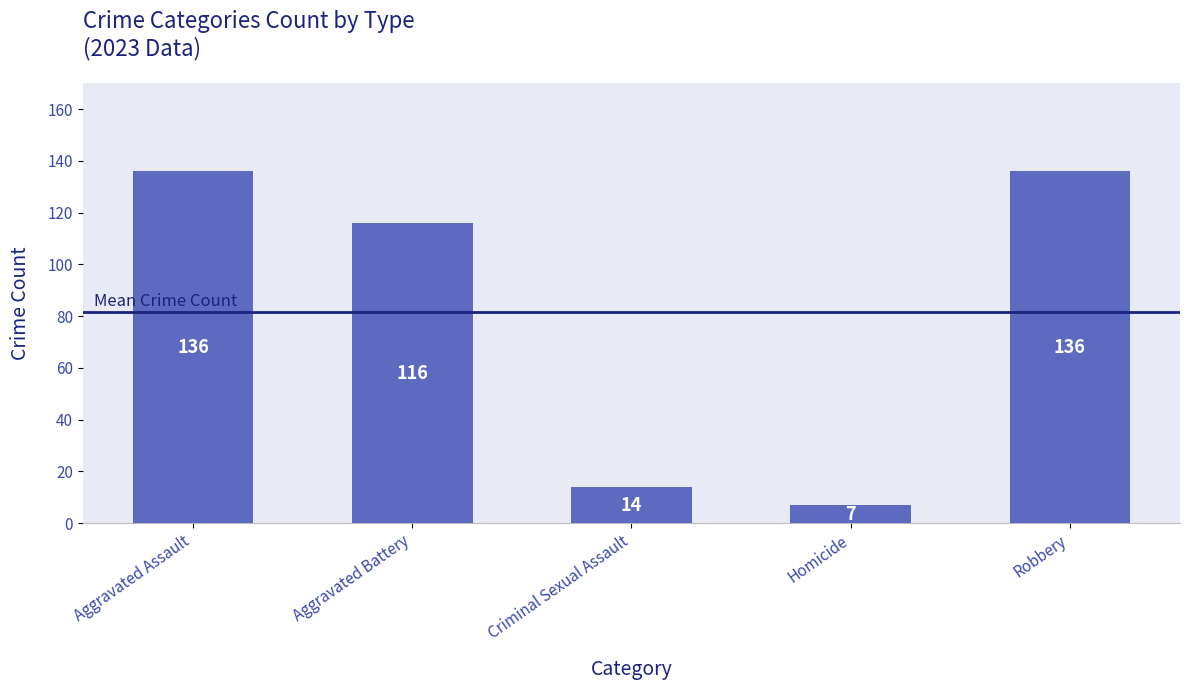

How many bars are there in total?

5